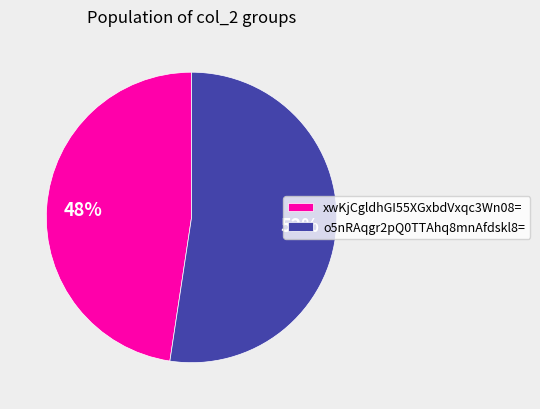

Count the number of slices in the pie.

2